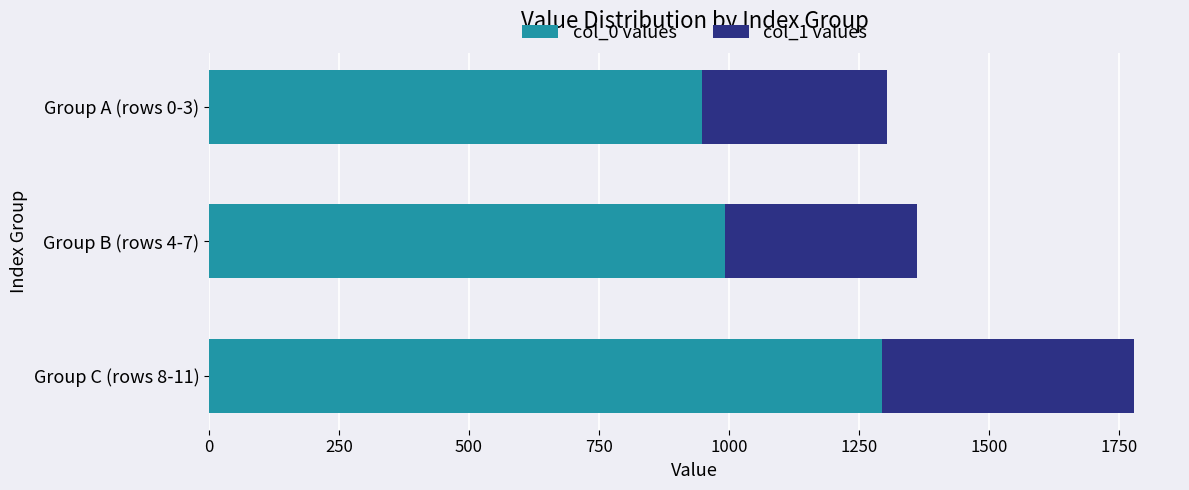

What is the total value across all series at Group C (rows 8-11)?

1778.9